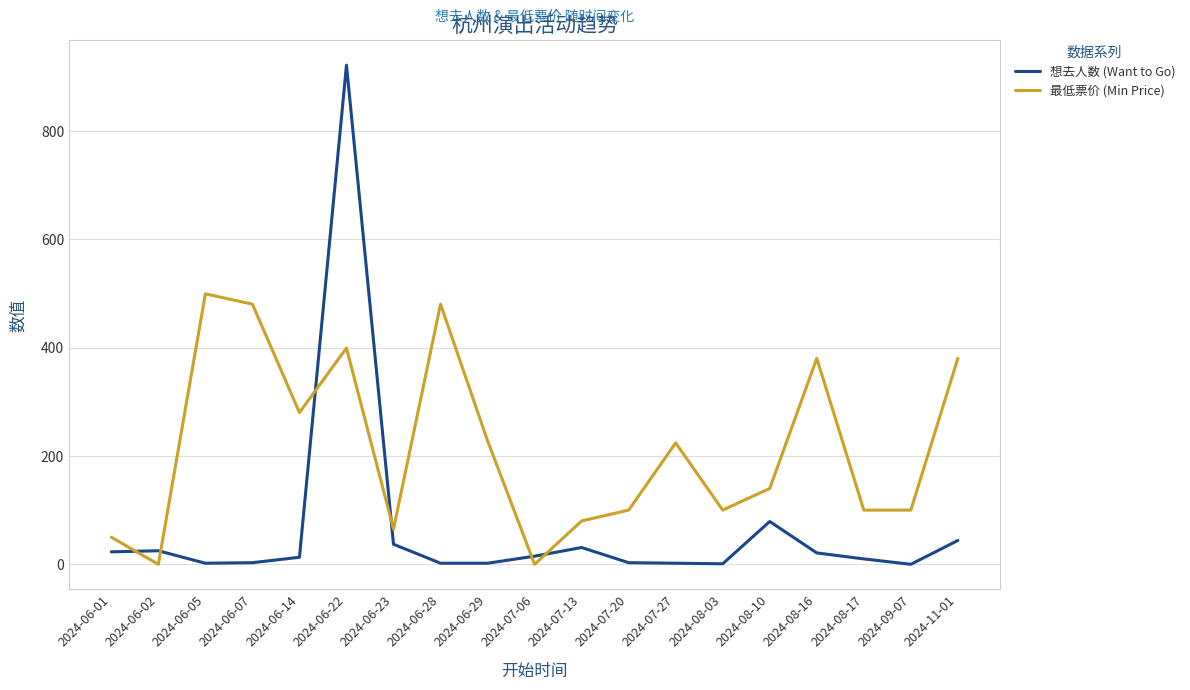

What is the spread (max minus min) of values at 2024-06-07?

477